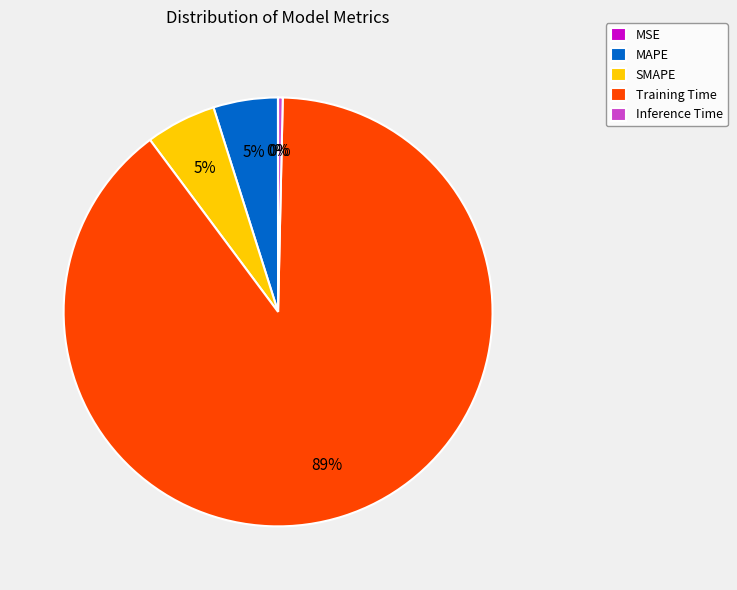

Is the sum of Inference Time and Training Time greater than half?

Yes